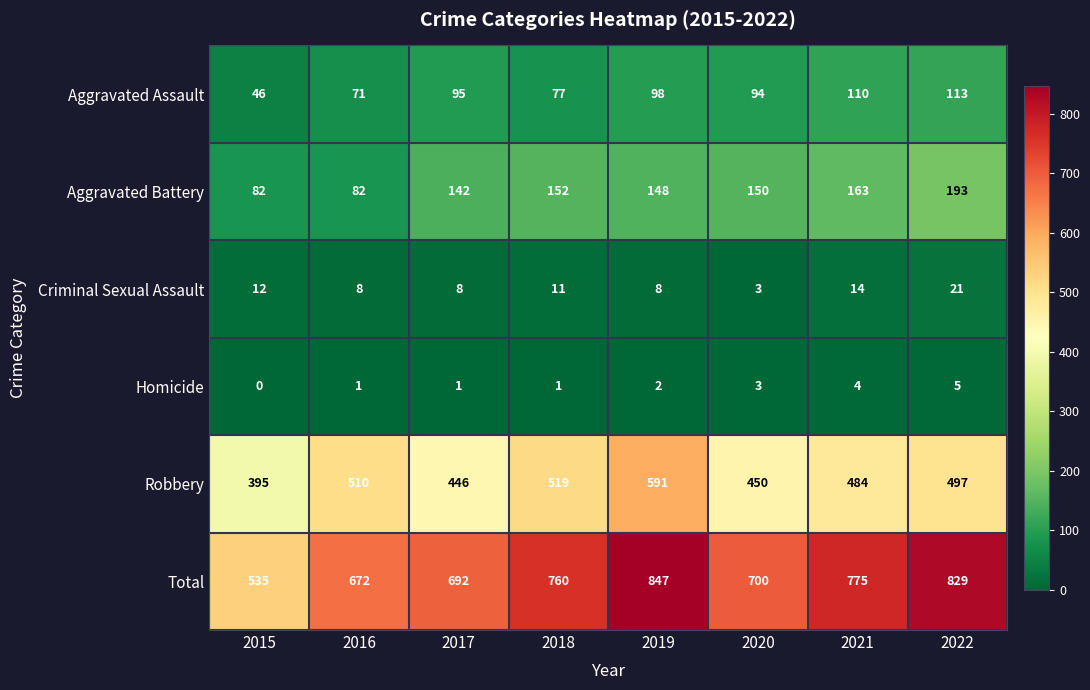

At which category is the sum across all series the highest?

2019